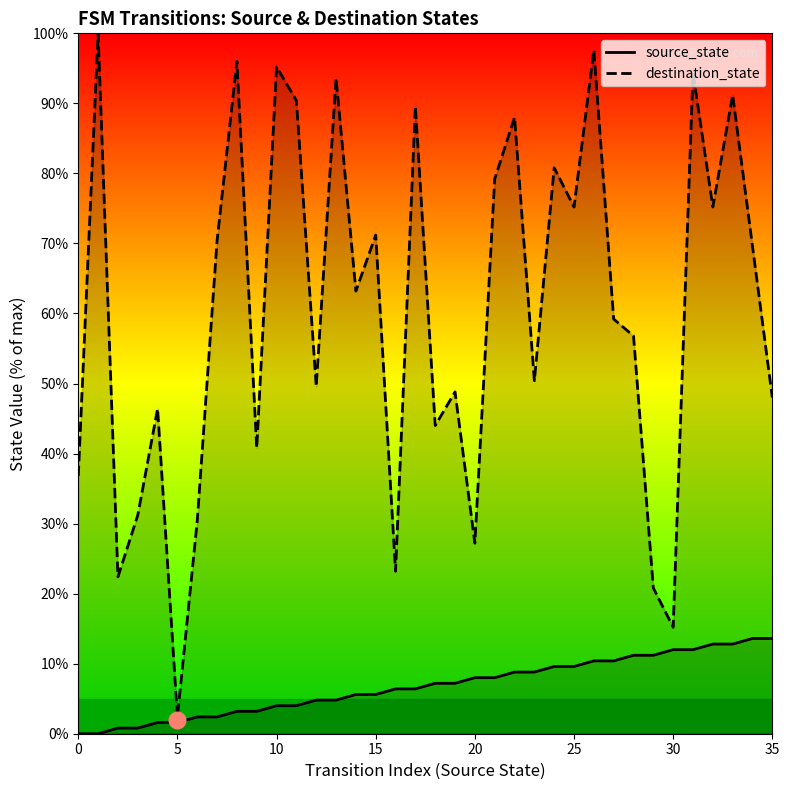

Where is source_state nearest to the value 6?

14